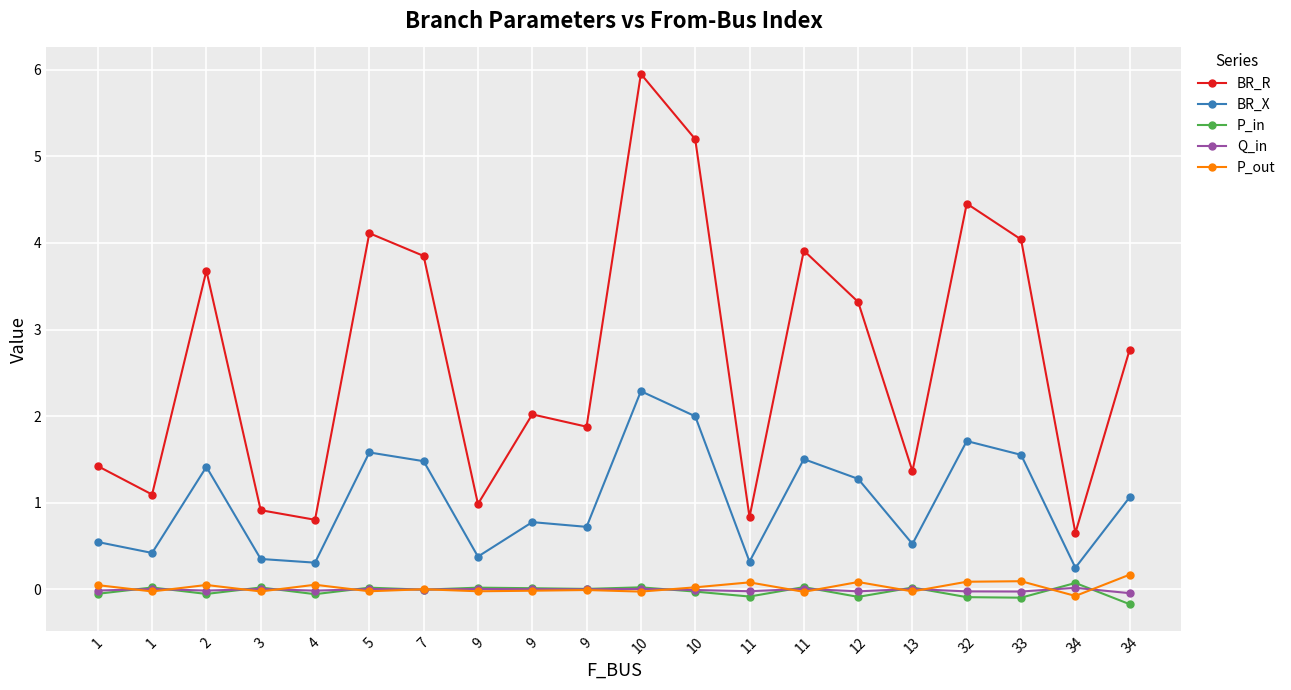

What are all the series names shown in the legend?

BR_R, BR_X, P_in, Q_in, P_out